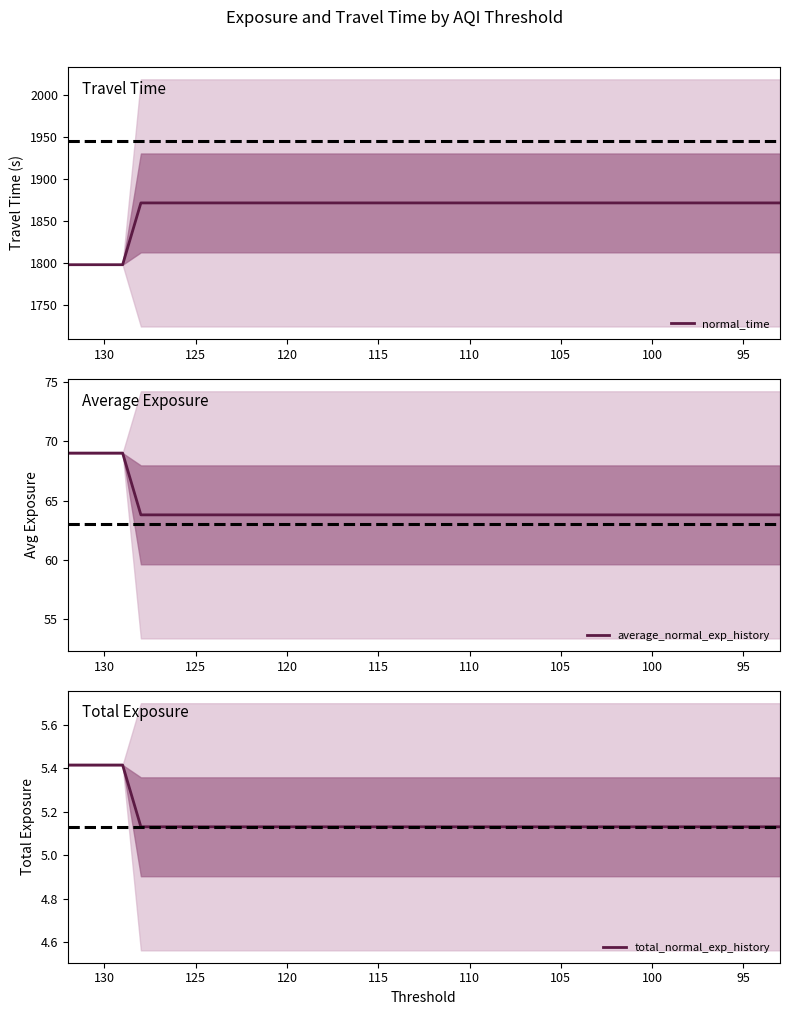

Reading right to left, list all the values displayed in this chart.

normal_time: 1871.8	1871.8	1871.8	1871.8	1871.8	1871.8	1871.8	1871.8	1871.8	1871.8	1871.8	1871.8	1871.8	1871.8	1871.8	1871.8	1871.8	1871.8	1871.8	1871.8	1871.8	1871.8	1871.8	1871.8	1871.8	1871.8	1871.8	1871.8	1871.8	1871.8	1871.8	1871.8	1871.8	1871.8	1871.8	1871.8	1798.0	1798.0	1798.0	1798.0
average_normal_exp_history: 63.8	63.8	63.8	63.8	63.8	63.8	63.8	63.8	63.8	63.8	63.8	63.8	63.8	63.8	63.8	63.8	63.8	63.8	63.8	63.8	63.8	63.8	63.8	63.8	63.8	63.8	63.8	63.8	63.8	63.8	63.8	63.8	63.8	63.8	63.8	63.8	69.0	69.0	69.0	69.0
total_normal_exp_history: 5.1	5.1	5.1	5.1	5.1	5.1	5.1	5.1	5.1	5.1	5.1	5.1	5.1	5.1	5.1	5.1	5.1	5.1	5.1	5.1	5.1	5.1	5.1	5.1	5.1	5.1	5.1	5.1	5.1	5.1	5.1	5.1	5.1	5.1	5.1	5.1	5.4	5.4	5.4	5.4